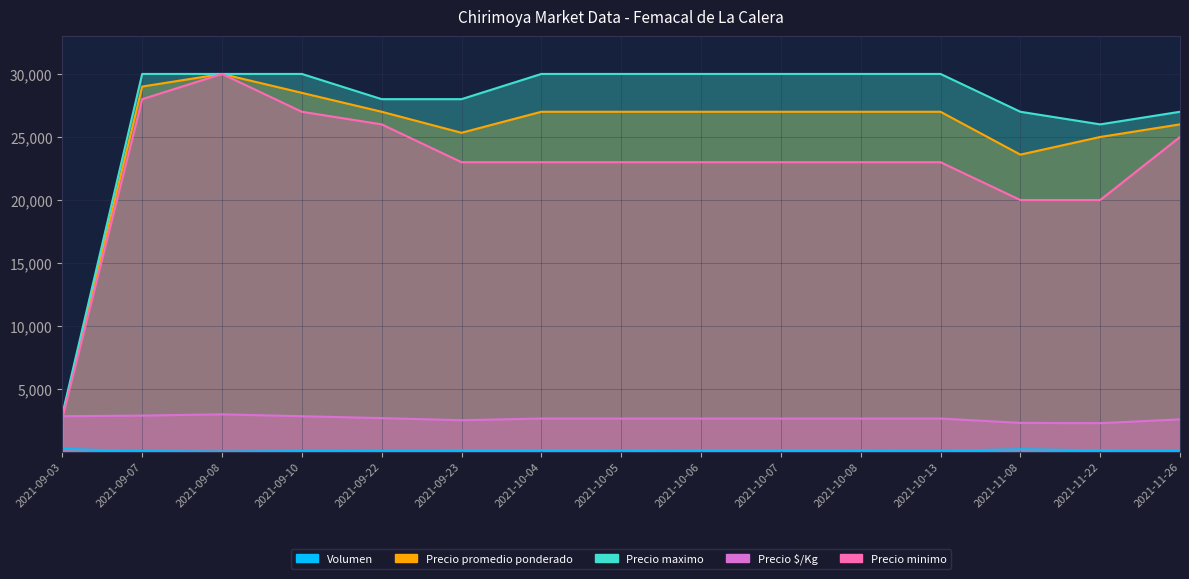

Which series has the largest range (max minus min)?

Precio minimo